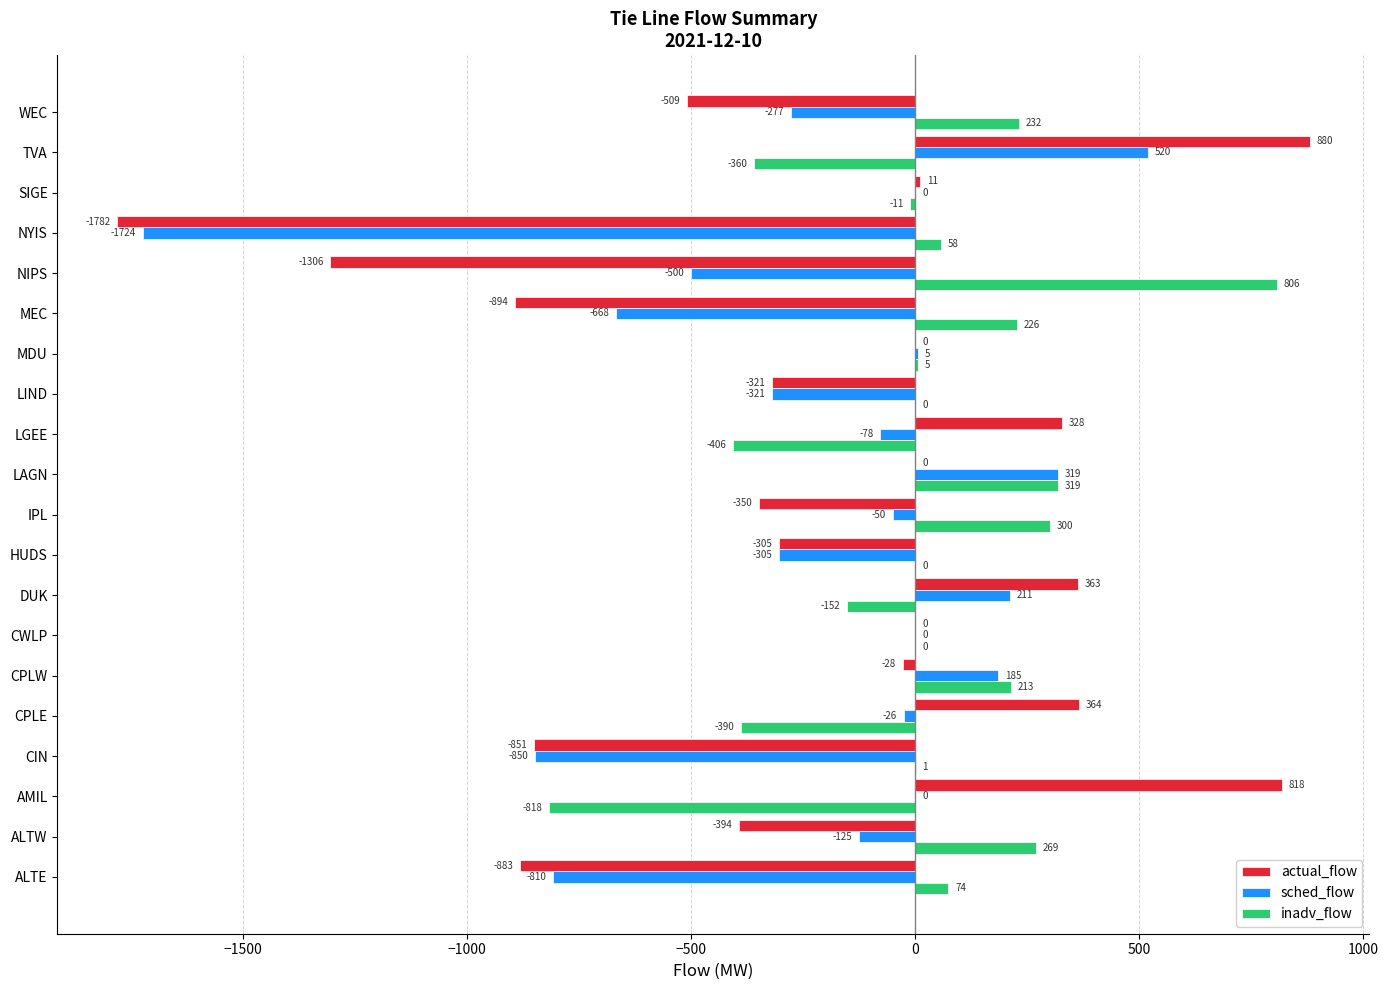

What is the sum of all actual_flow values?

-4859.0